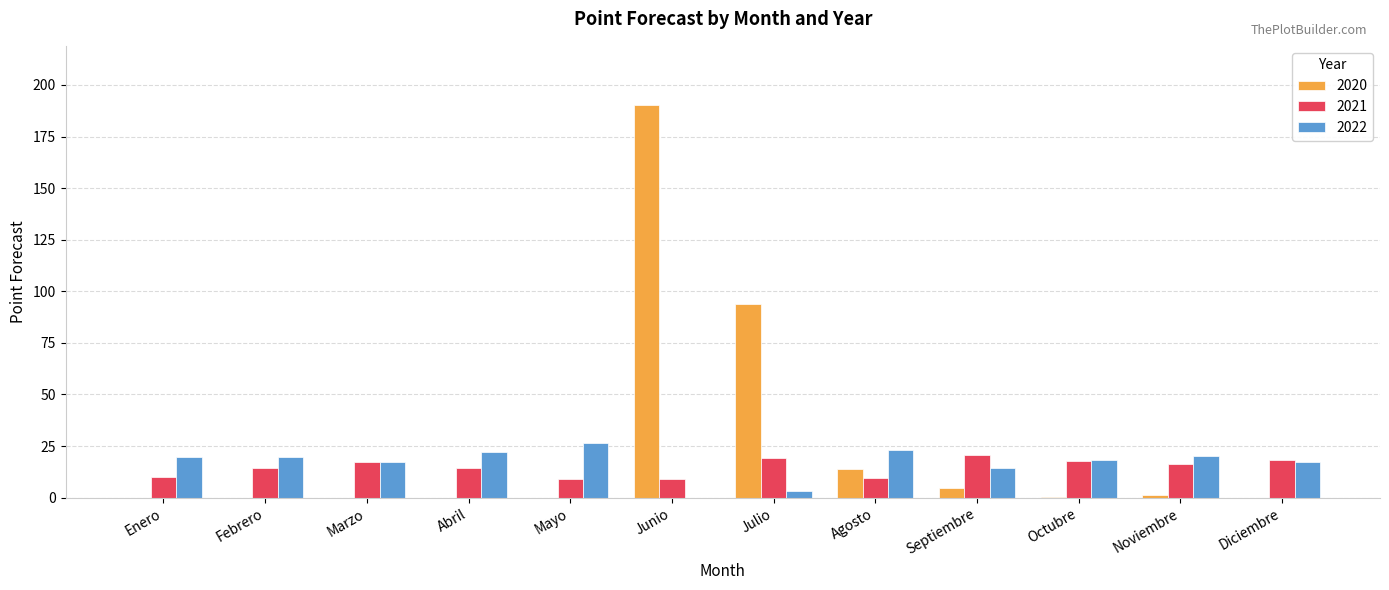

Is the value of 2021 at Agosto greater than the value of 2022 at Septiembre?

No